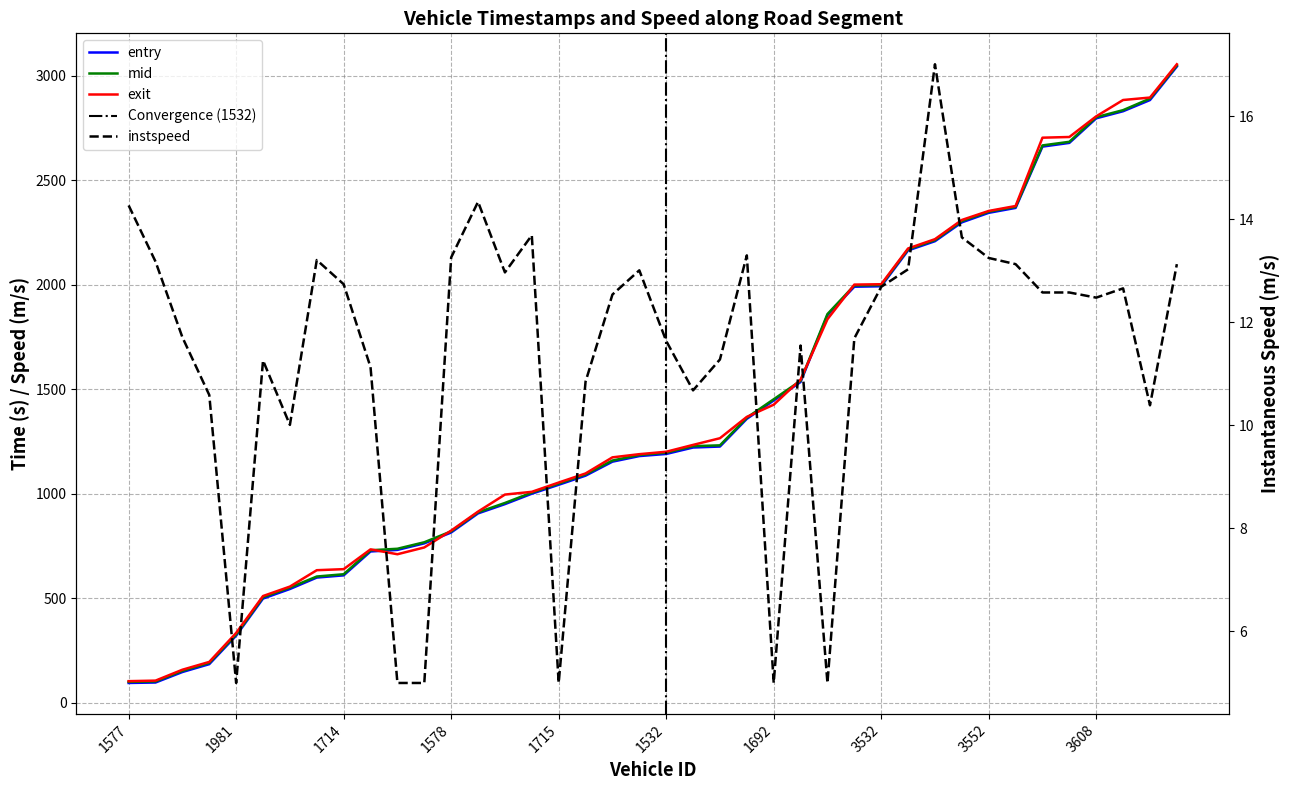

How many values in the mid series exceed 1196?

20